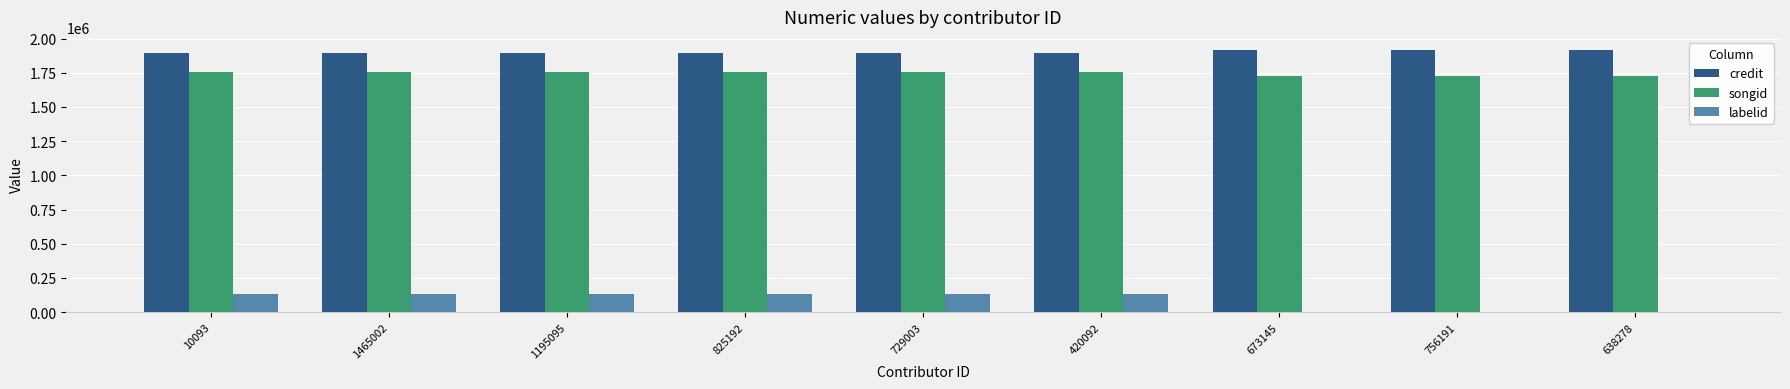

What is the sum of all songid values?

15719955